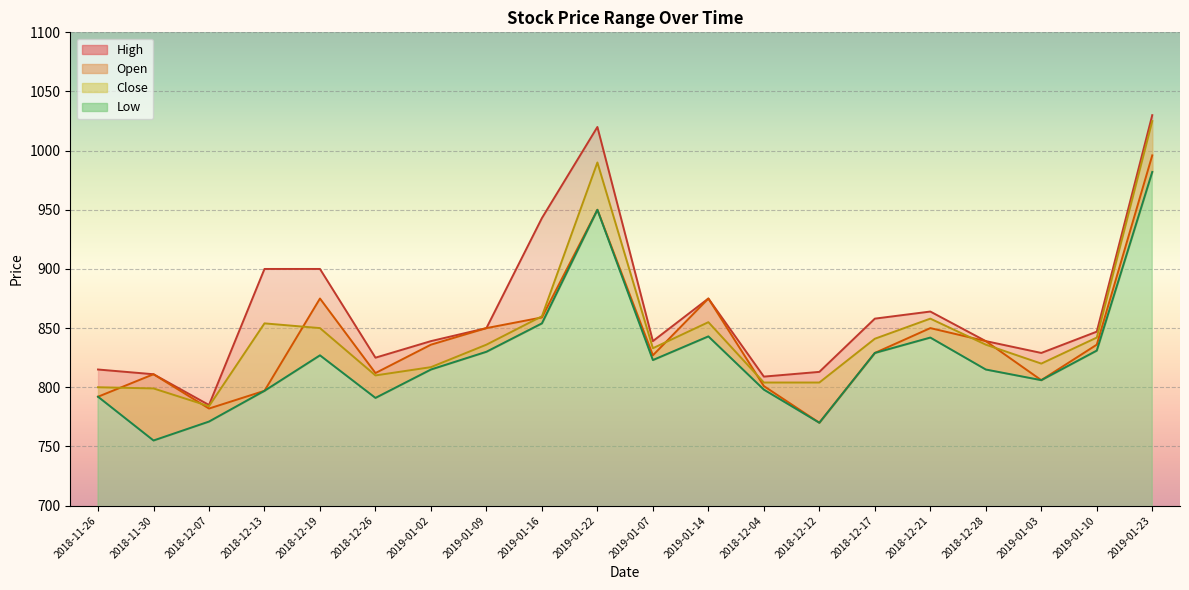

Which series has the largest total across all categories?

High